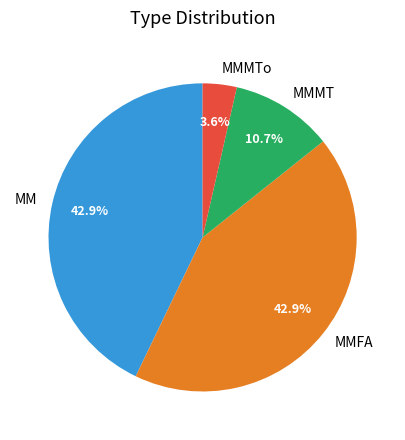

Do MMFA and MM together represent more than half of the pie?

Yes